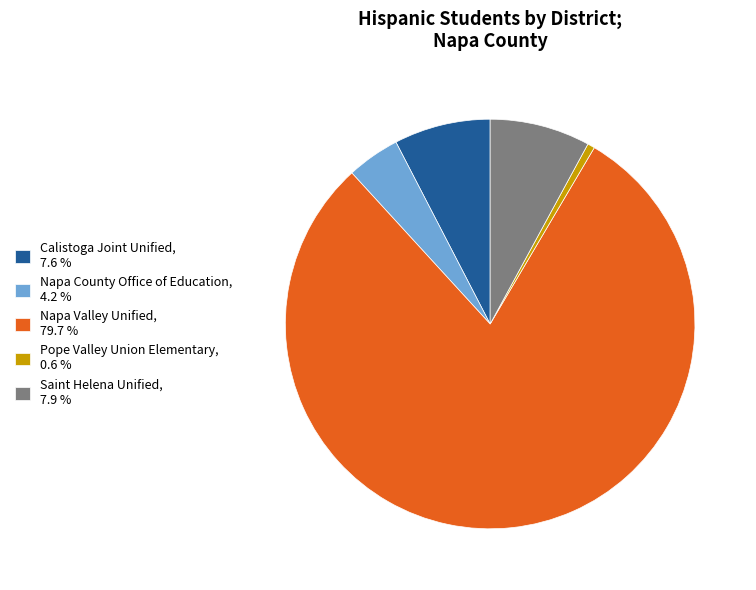

Is it true that Saint Helena Unified is 8% of the pie?

True